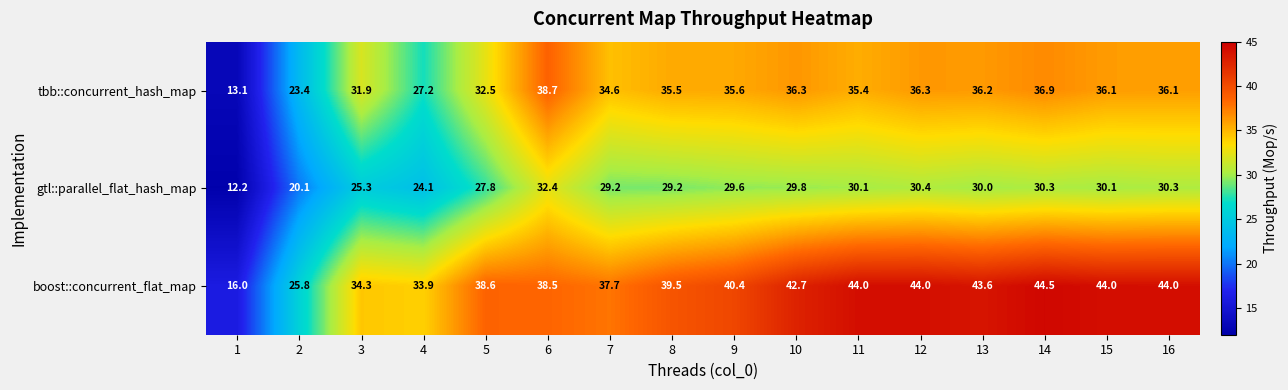

What is the total value across all series at 5?

98.9